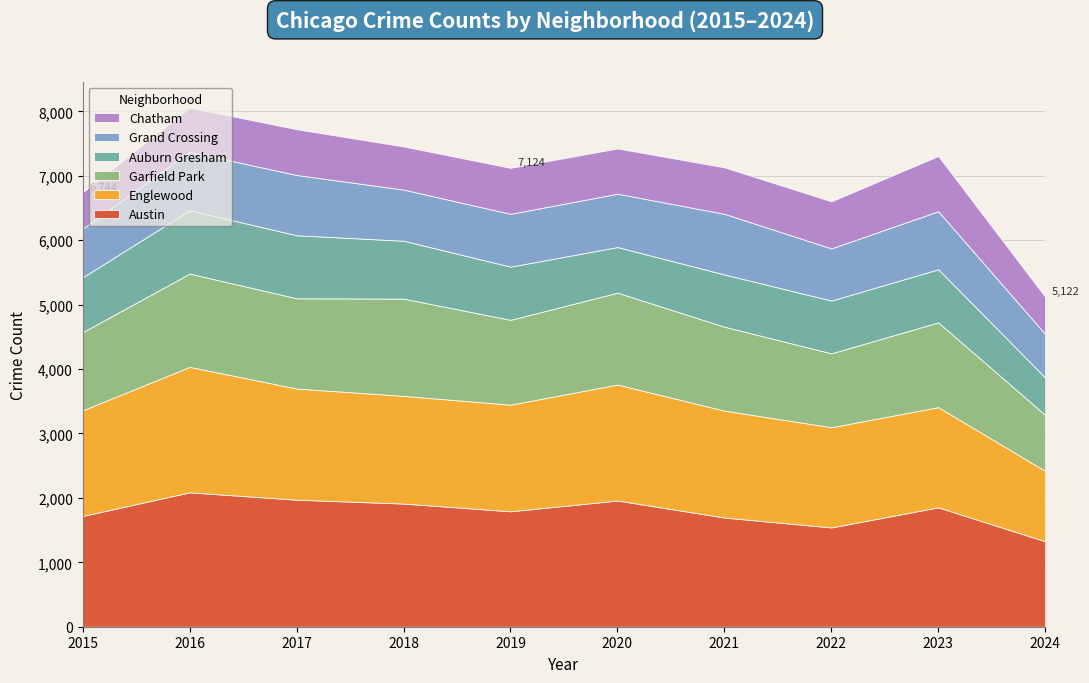

Reading left to right, transcribe all the data shown in this chart.

Austin: 2015=1719	2016=2086	2017=1972	2018=1912	2019=1792	2020=1959	2021=1695	2022=1541	2023=1853	2024=1326
Englewood: 2015=1641	2016=1948	2017=1726	2018=1672	2019=1655	2020=1801	2021=1660	2022=1556	2023=1556	2024=1093
Garfield Park: 2015=1214	2016=1448	2017=1401	2018=1510	2019=1317	2020=1426	2021=1303	2022=1147	2023=1316	2024=869
Auburn Gresham: 2015=851	2016=983	2017=978	2018=898	2019=826	2020=708	2021=811	2022=819	2023=824	2024=581
Grand Crossing: 2015=754	2016=908	2017=936	2018=794	2019=820	2020=828	2021=941	2022=810	2023=901	2024=675
Chatham: 2015=565	2016=686	2017=711	2018=670	2019=714	2020=703	2021=722	2022=731	2023=858	2024=578